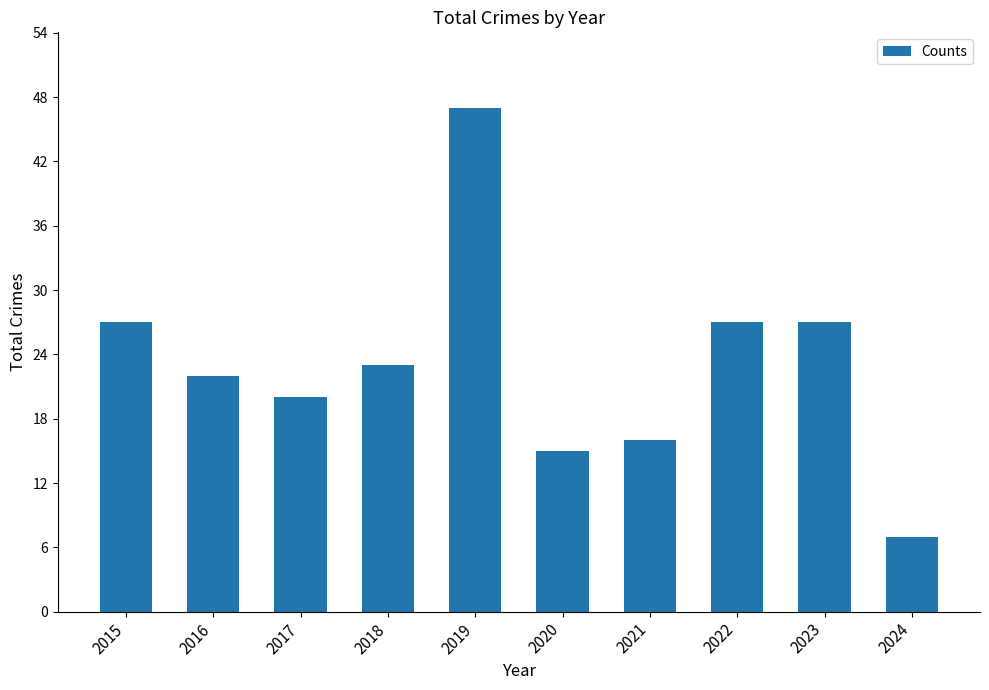

Which label corresponds to the smallest value in the chart?

2024